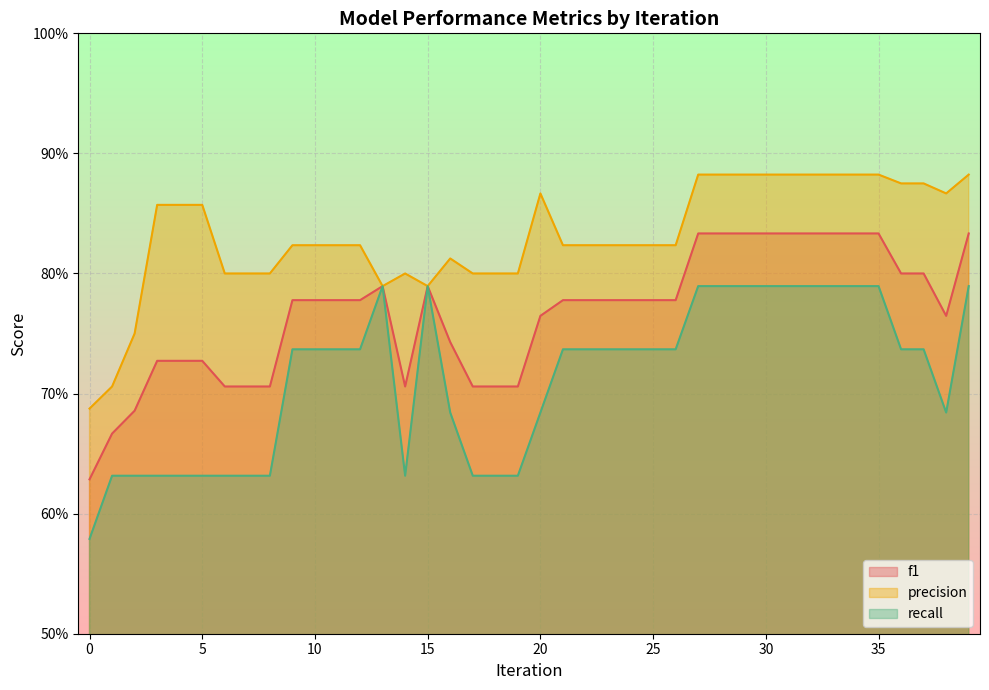

True or false: recall and precision cross at least once.

False